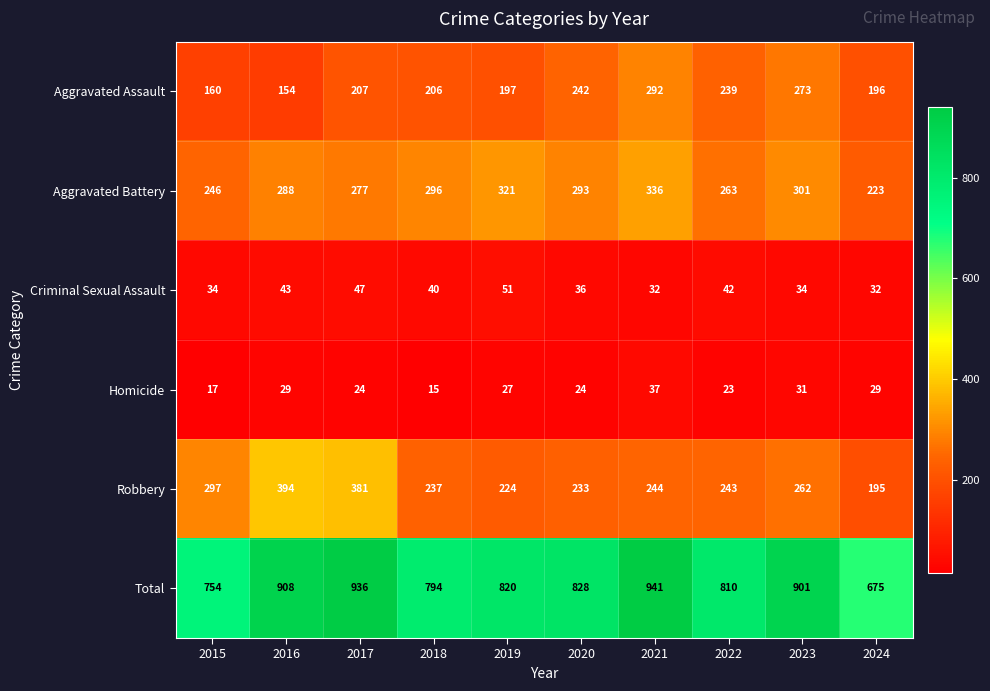

At which category does the chart reach its minimum across all series?

2018